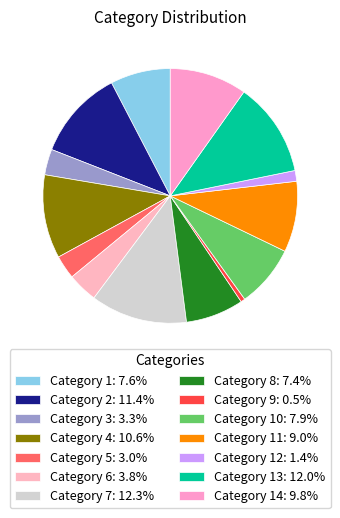

How many segments does this pie chart have?

14